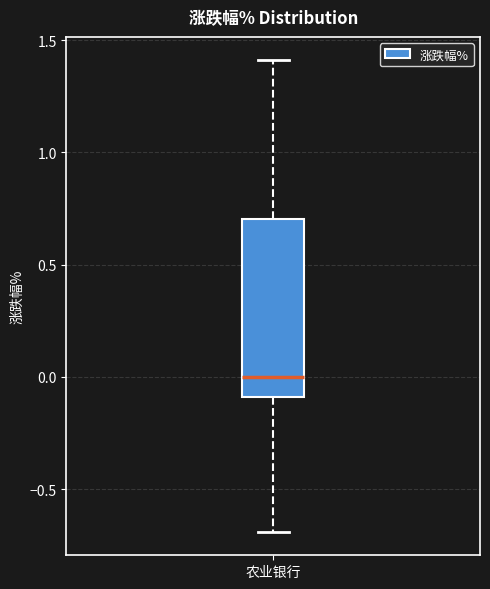

Read this box plot against the y-axis: the position of the median line, the range covered by the box, and the ends of both whiskers. The values are not printed on the chart, so give them approximately, as read against the axis.

median 0.0, box -0.1 to 0.7, whiskers -0.7 to 1.4